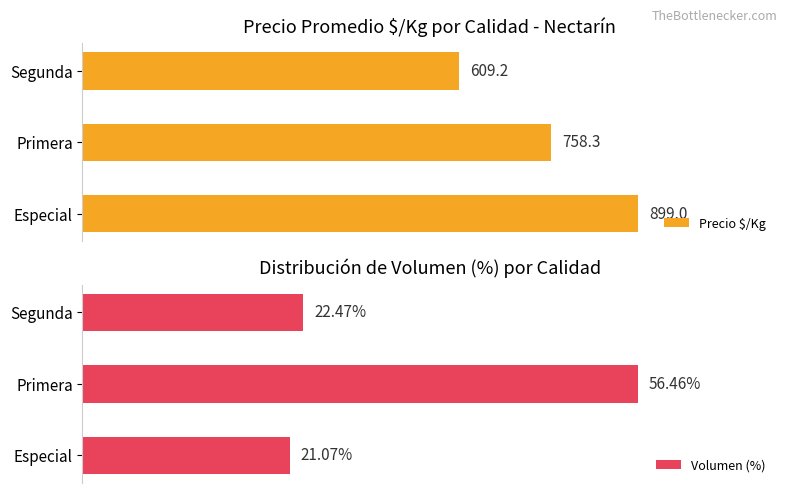

True or false: Volumen (%) has a value of 39.9 at Segunda.

False